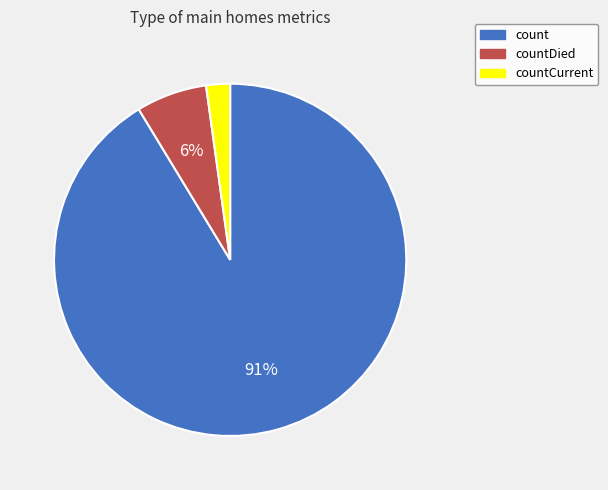

Does count account for over 50% of the chart?

Yes